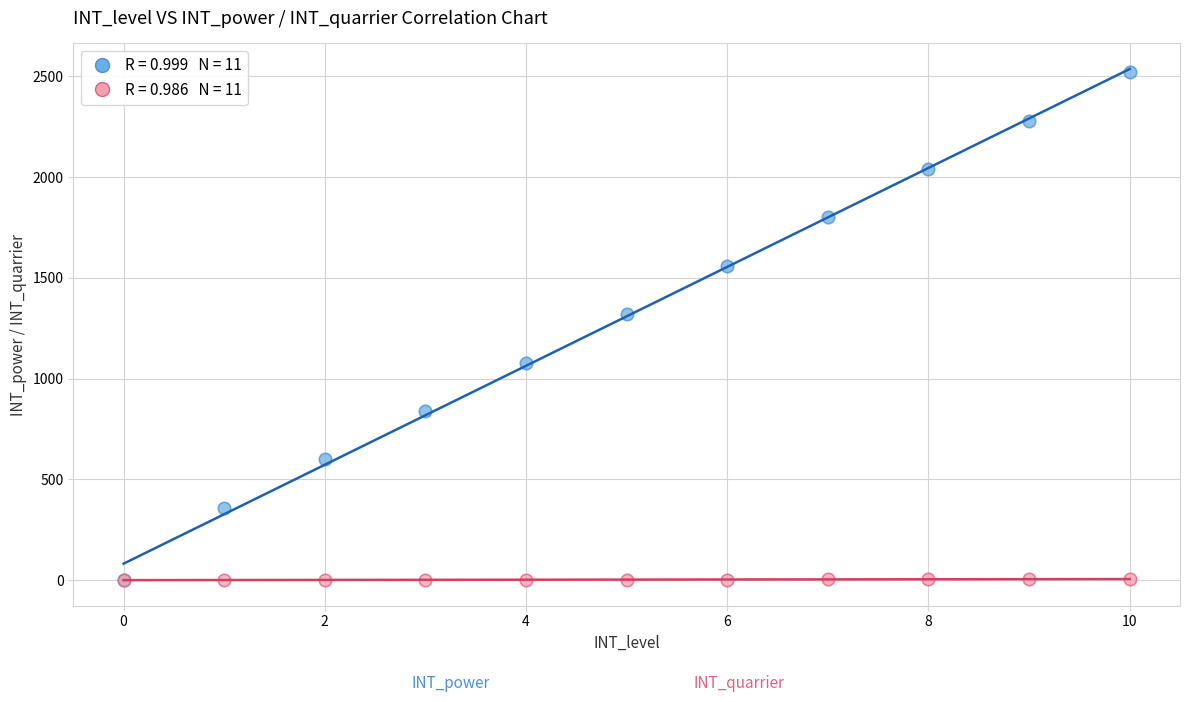

Across all series, what Y value is closest to 1260?

1320